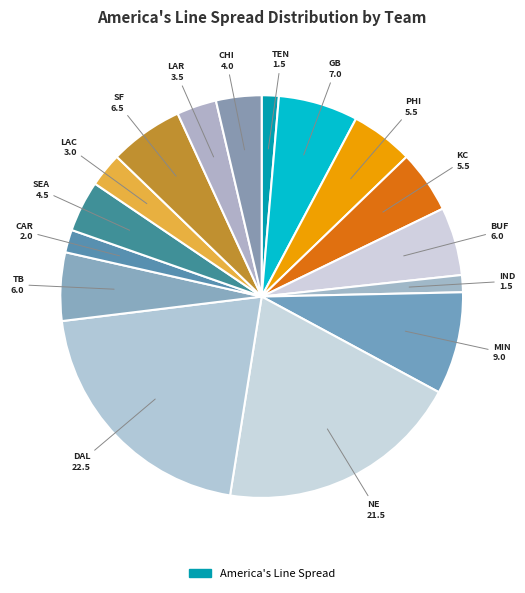

To the nearest percent, what is the average slice percentage?

6%